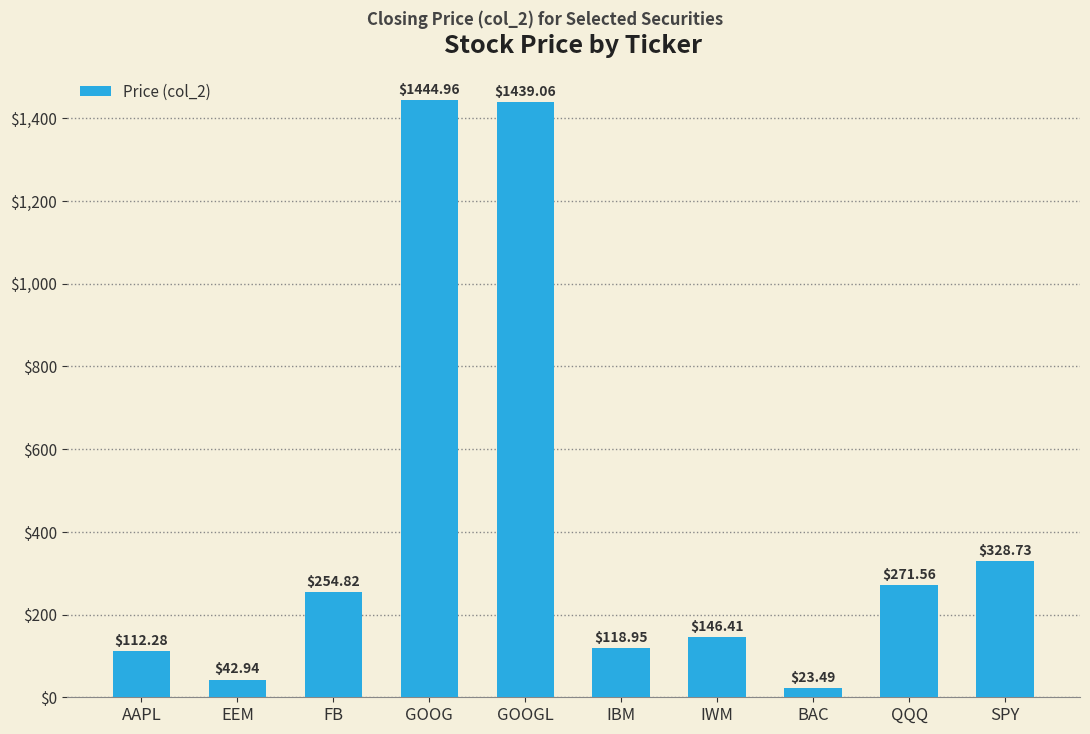

What is the sum of all values?

4183.2